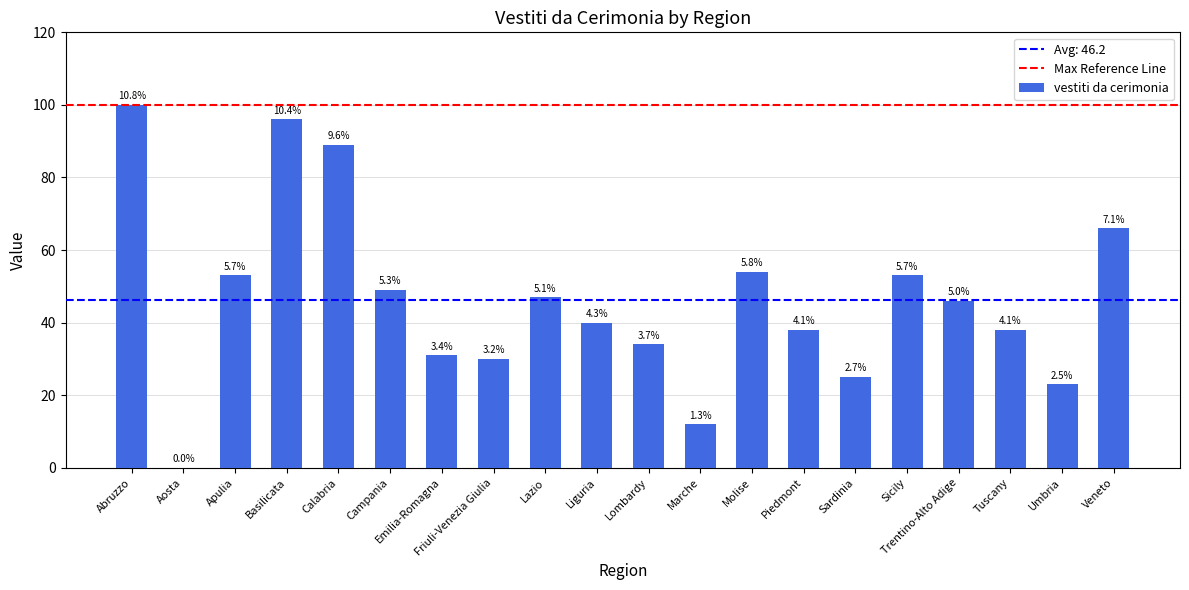

Which has a higher value, Piedmont or Friuli-Venezia Giulia?

Piedmont